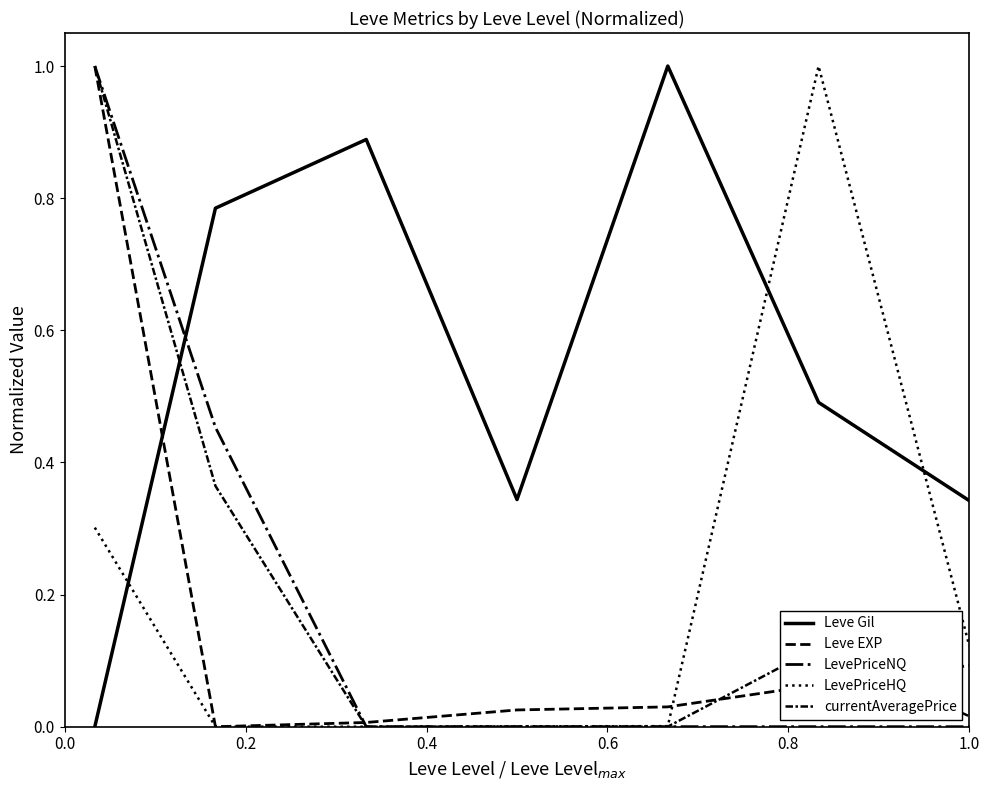

Reading right to left, list all the values displayed in this chart.

Leve Gil: 0.3	0.5	1.0	0.3	0.9	0.8	0.0
Leve EXP: 0.1	0.1	0.0	0.0	0.0	0.0	1.0
LevePriceNQ: 0.0	0.0	0.0	0.0	0.0	0.5	1.0
LevePriceHQ: 0.1	1.0	0.0	0.0	0.0	0.0	0.3
currentAveragePrice: 0.0	0.1	0.0	0.0	0.0	0.4	1.0